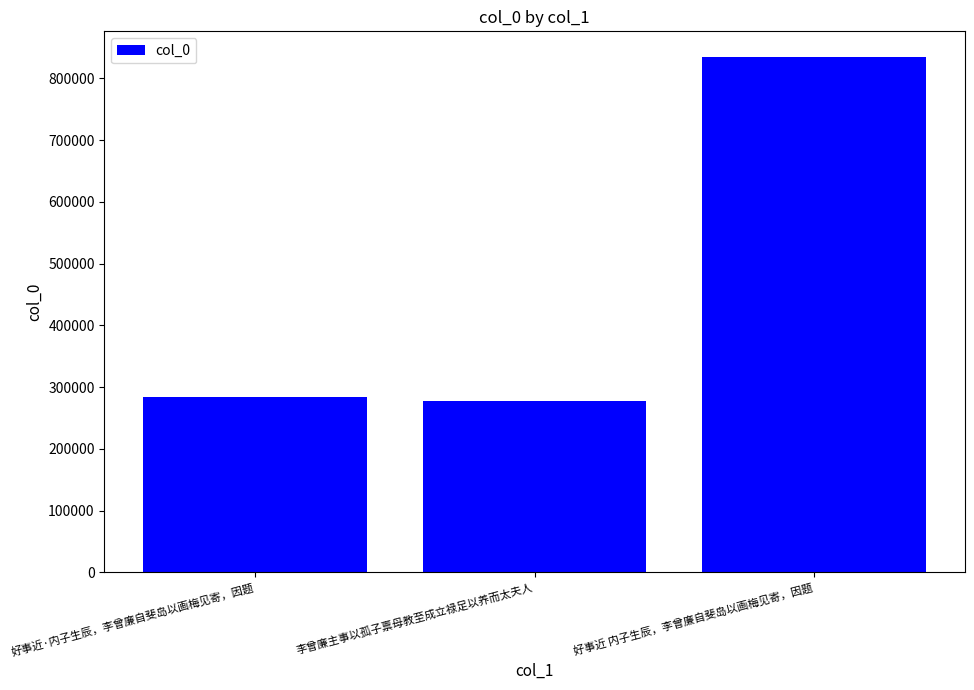

What is the sum of the values at 李曾廉主事以孤子禀母教至成立禄足以养而太夫人 and 好事近·内子生辰，李曾廉自斐岛以画梅见寄，因题?

560604